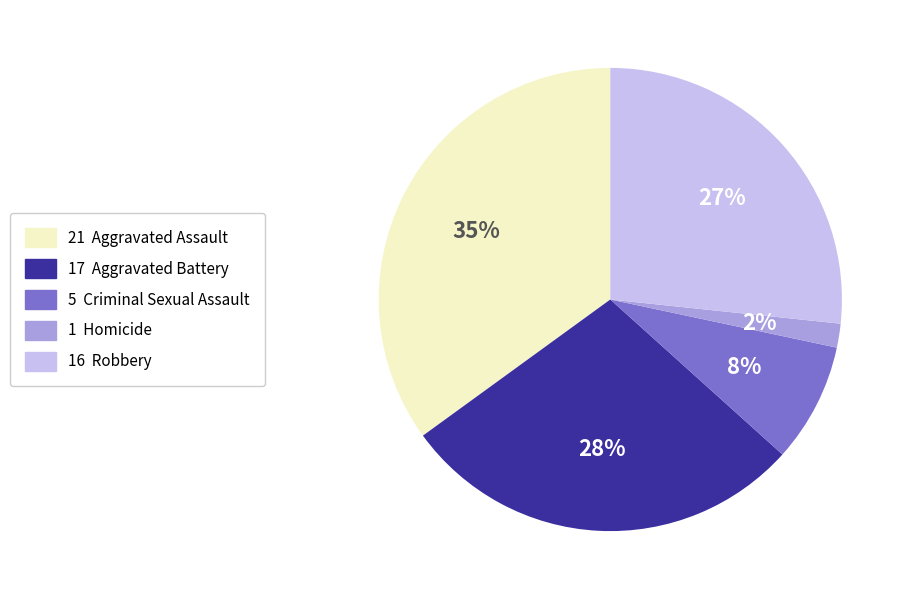

To the nearest percent, what is the average slice percentage?

20%